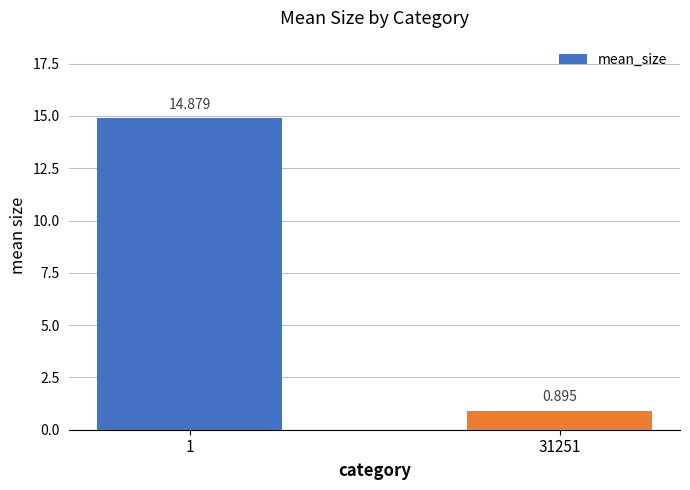

What is the value of the 1st bar from the left?

14.9